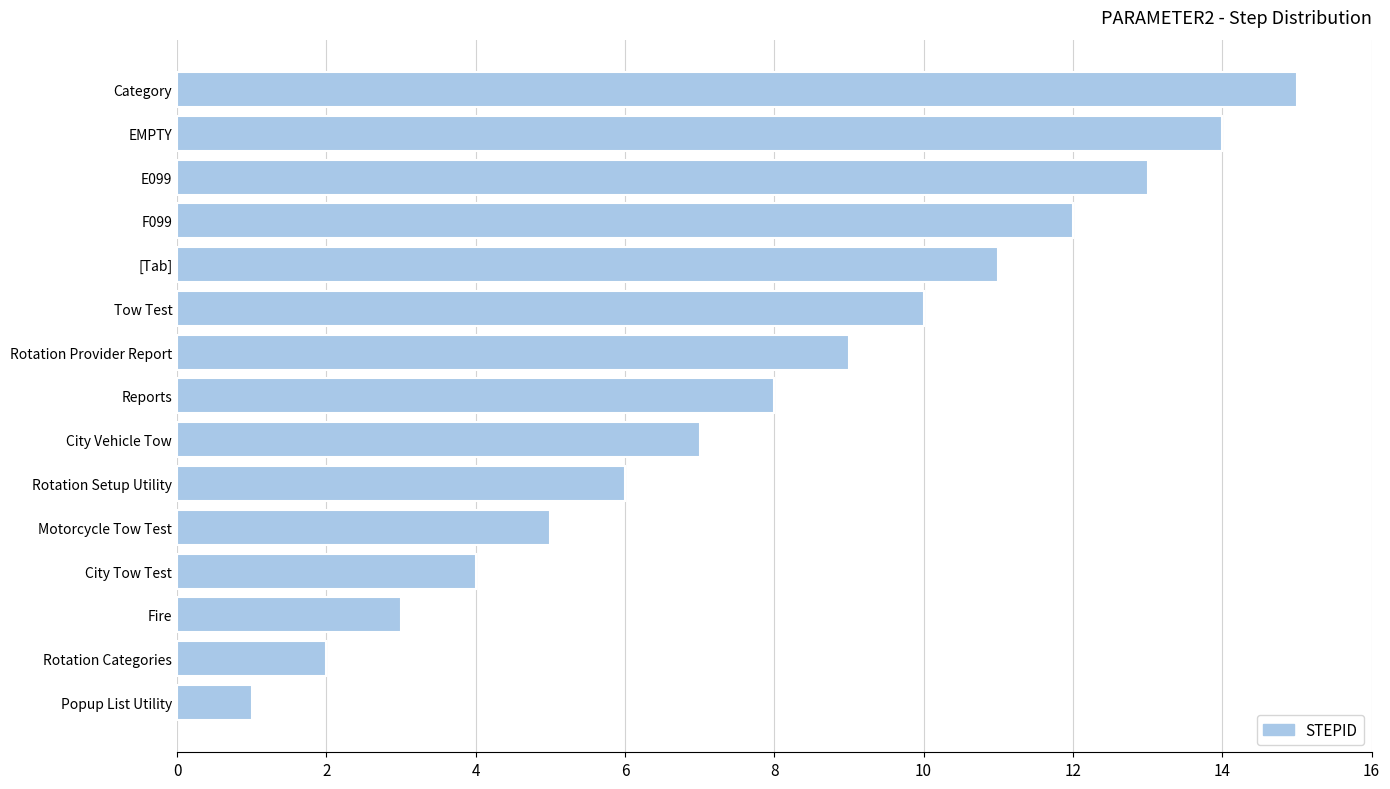

What is the change in value from Motorcycle Tow Test to E099?

+8